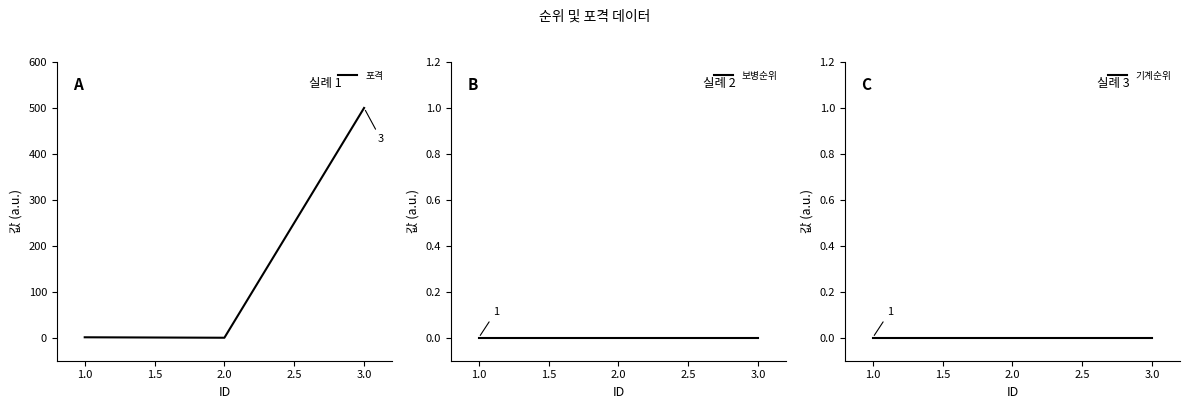

The value of 포격 at 2.0 is 0. True or false?

True